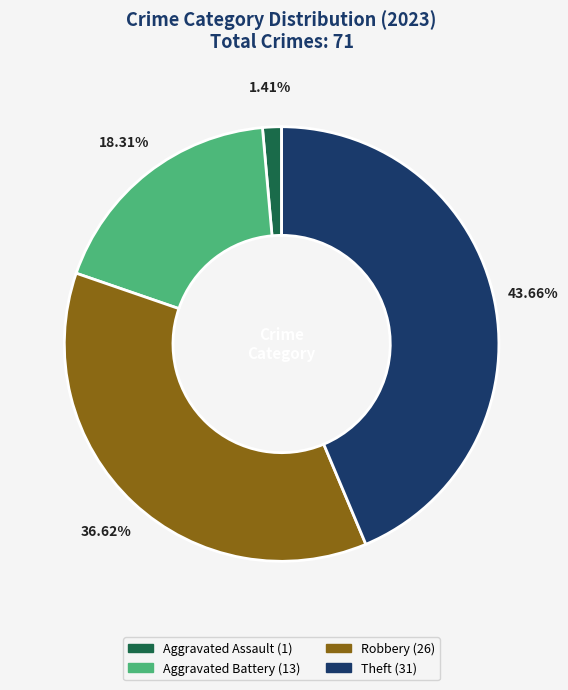

How many slices are in this pie chart?

4